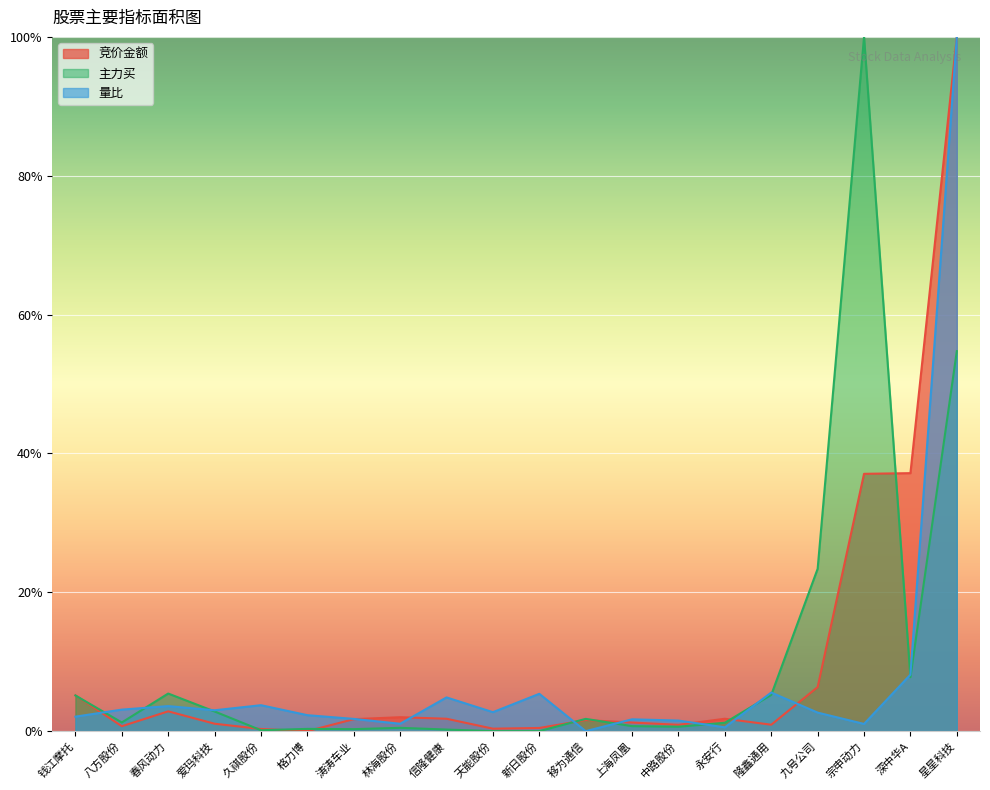

What are all the series names shown in the legend?

竞价金额, 主力买, 量比